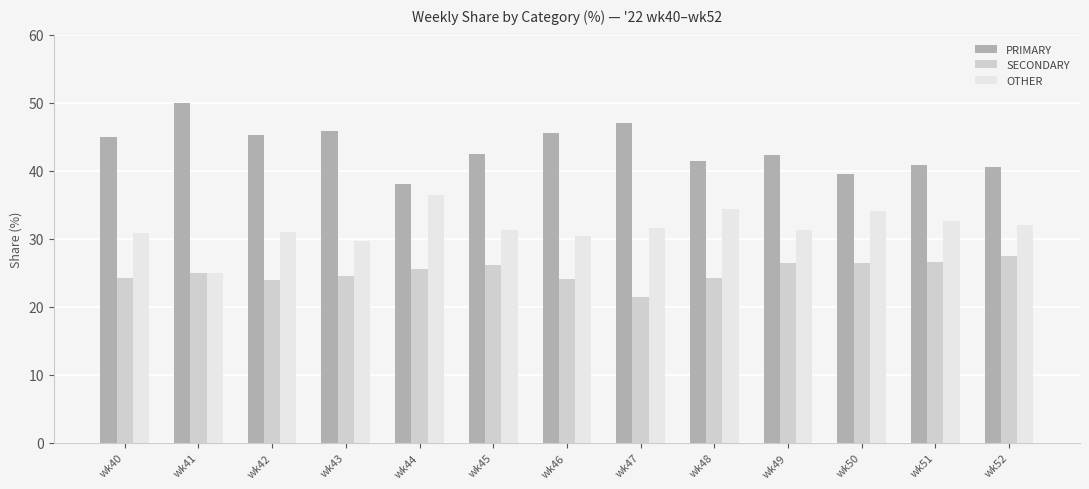

How many distinct data groups are displayed?

3